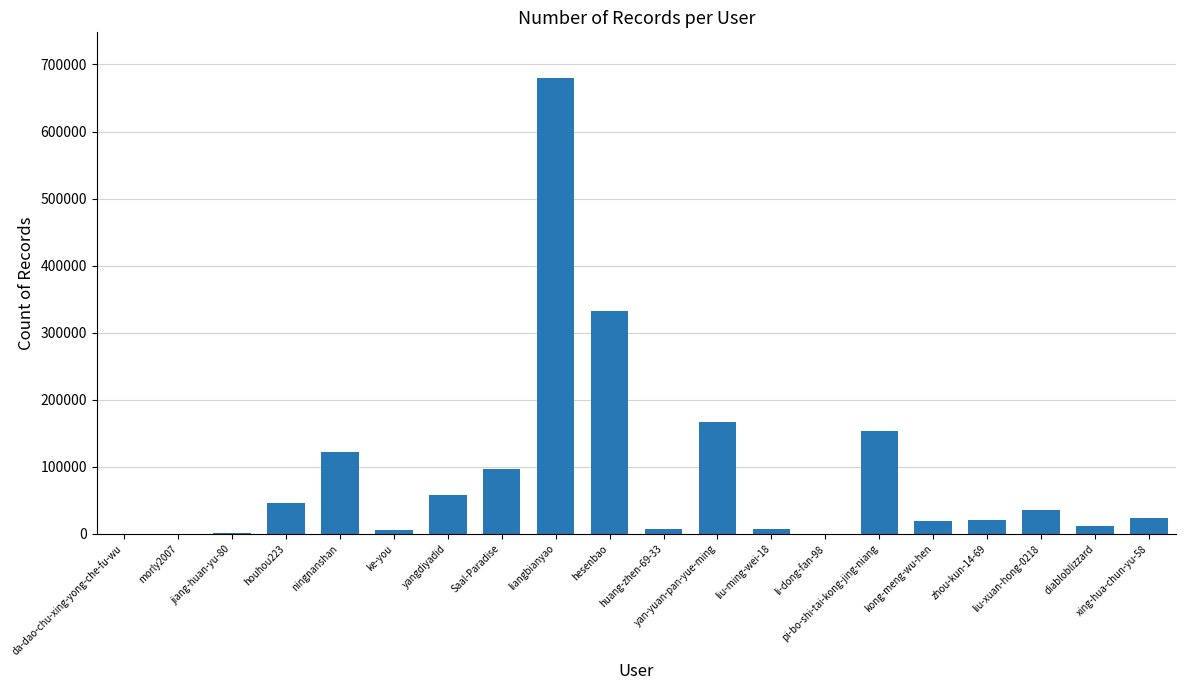

What is the sum of all values?

1791619